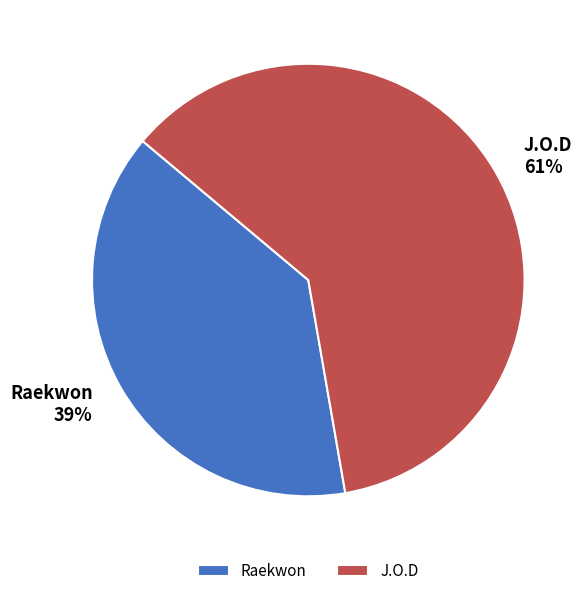

What is the ratio of the value at Raekwon to the value at J.O.D?

0.6